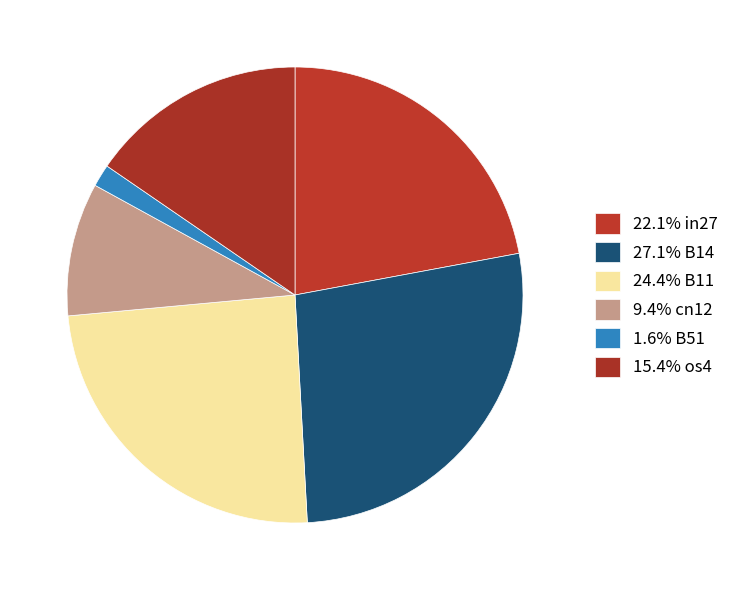

Count the number of slices in the pie.

6